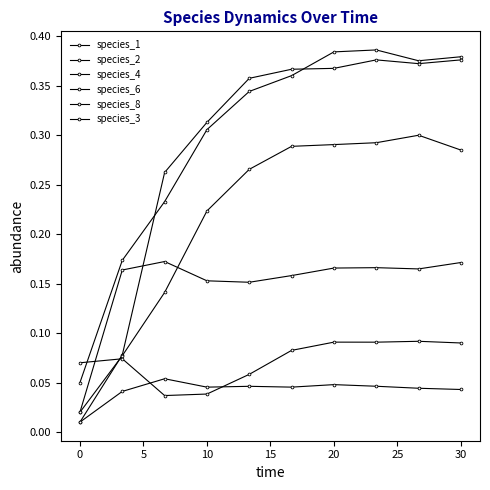

Is this an area chart (filled region under the line)?

No